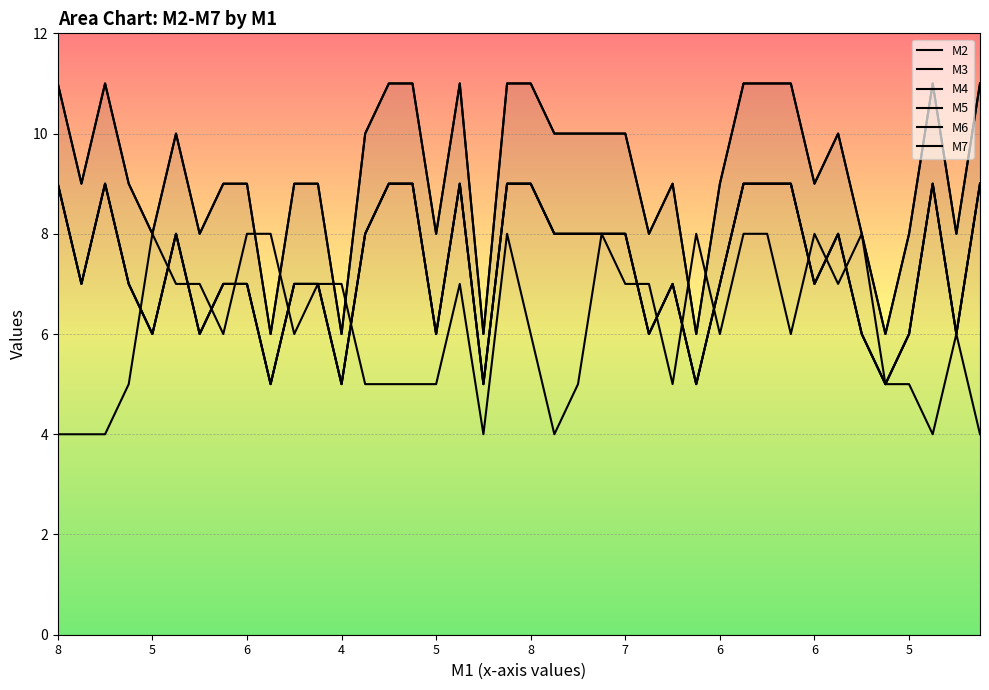

Where do M7 and M4 first cross each other?

4 and 5